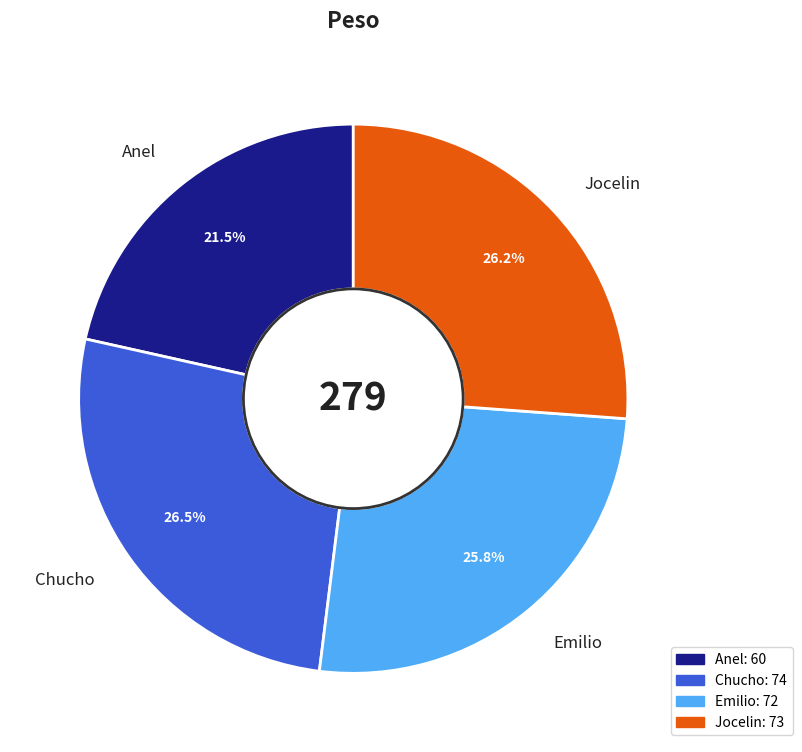

Do Emilio and Jocelin together represent more than half of the pie?

Yes